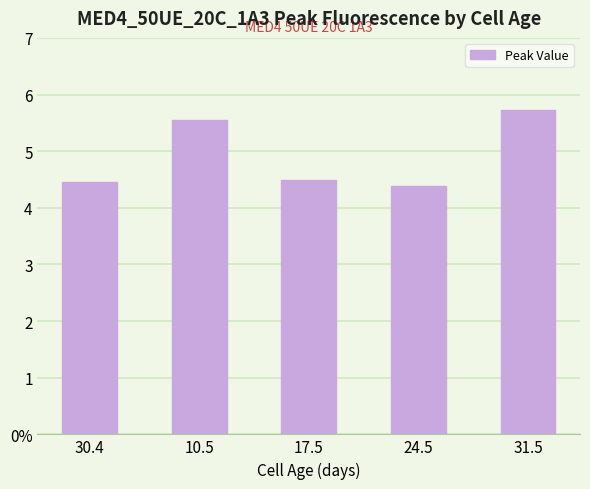

List the labels in order of value, smallest first.

24.5, 30.4, 17.5, 10.5, 31.5